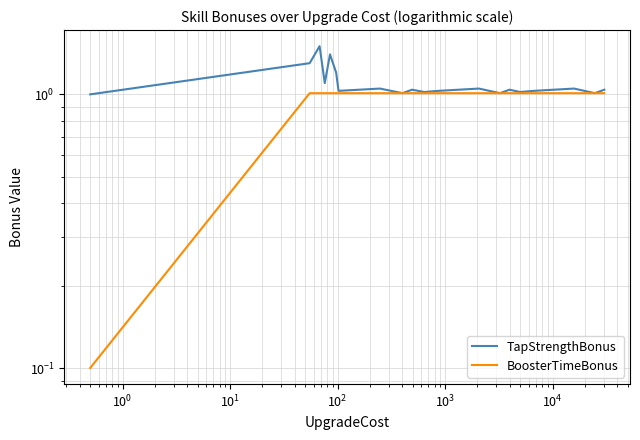

Which series has the largest total across all categories?

TapStrengthBonus